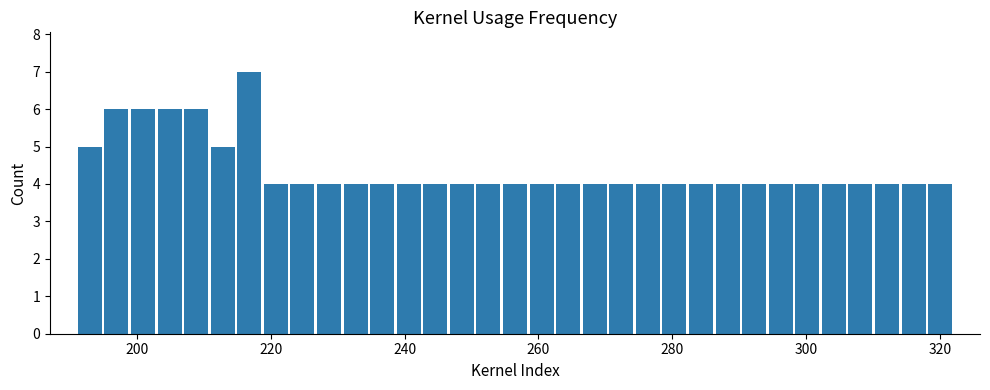

Around what value on the x-axis is the tallest bar? Give the approximate position of its centre, as read against the axis.

216